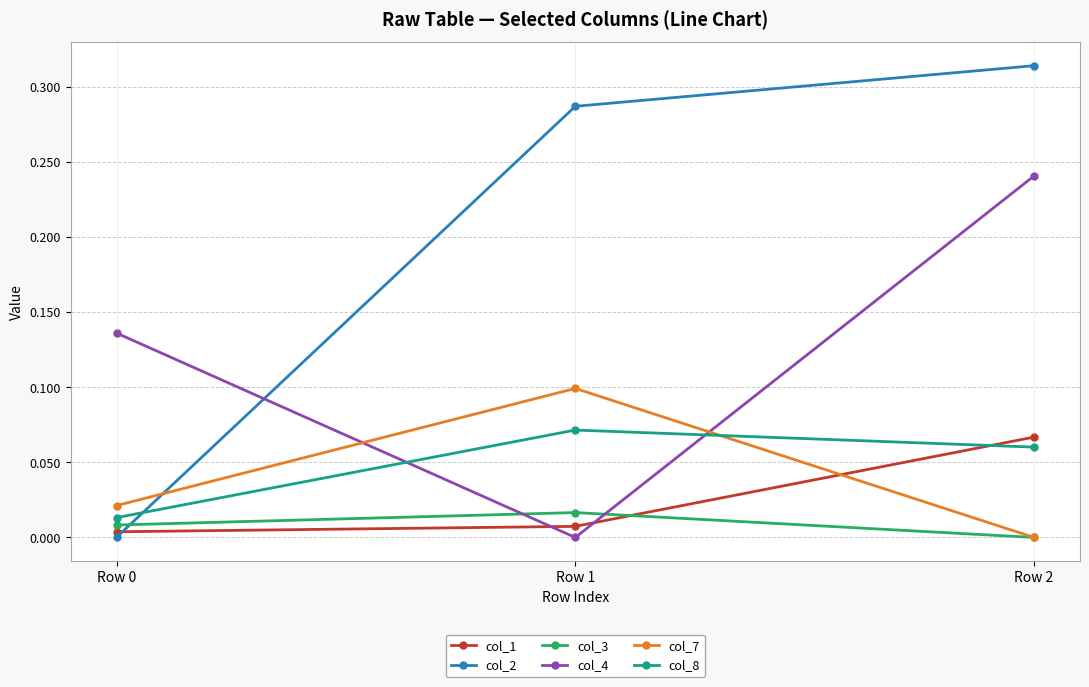

Which series has the widest spread of values?

col_2